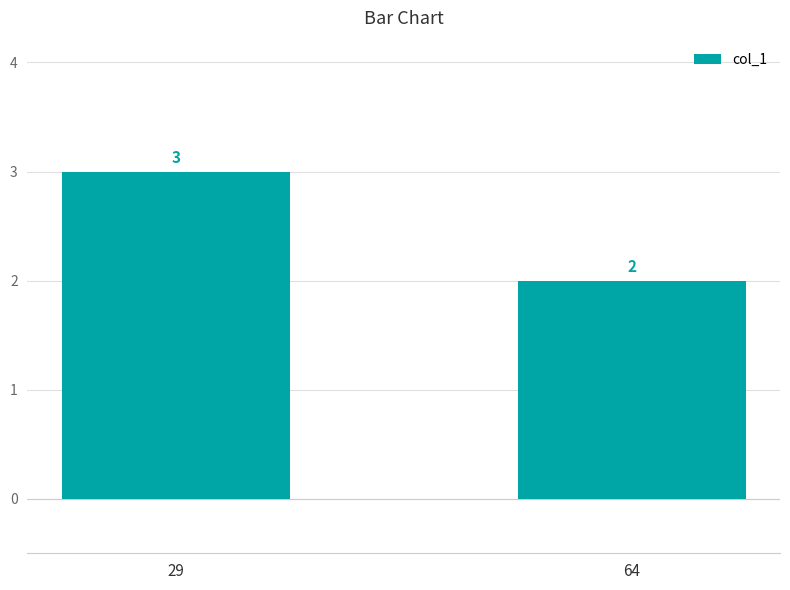

Approximately how many times larger is the value at 64 compared to 29?

0.7